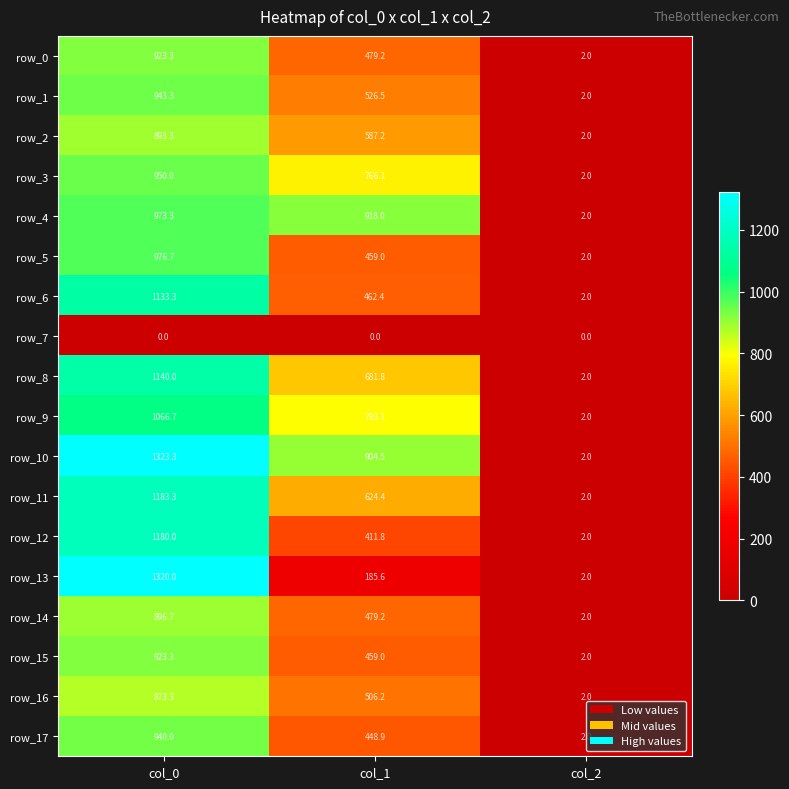

Which label corresponds to the largest value in the chart?

col_0